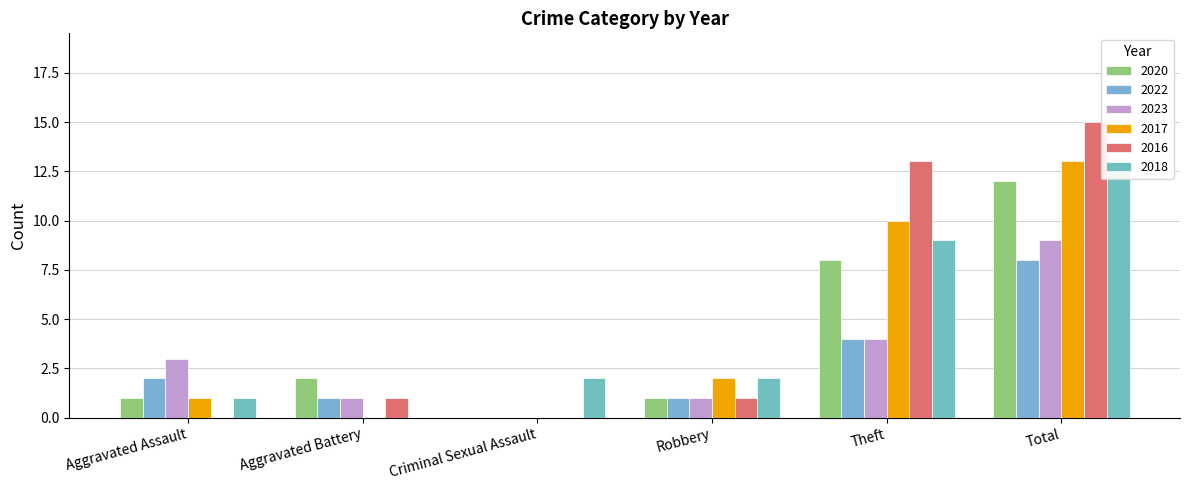

Which series has the largest total across all categories?

2016